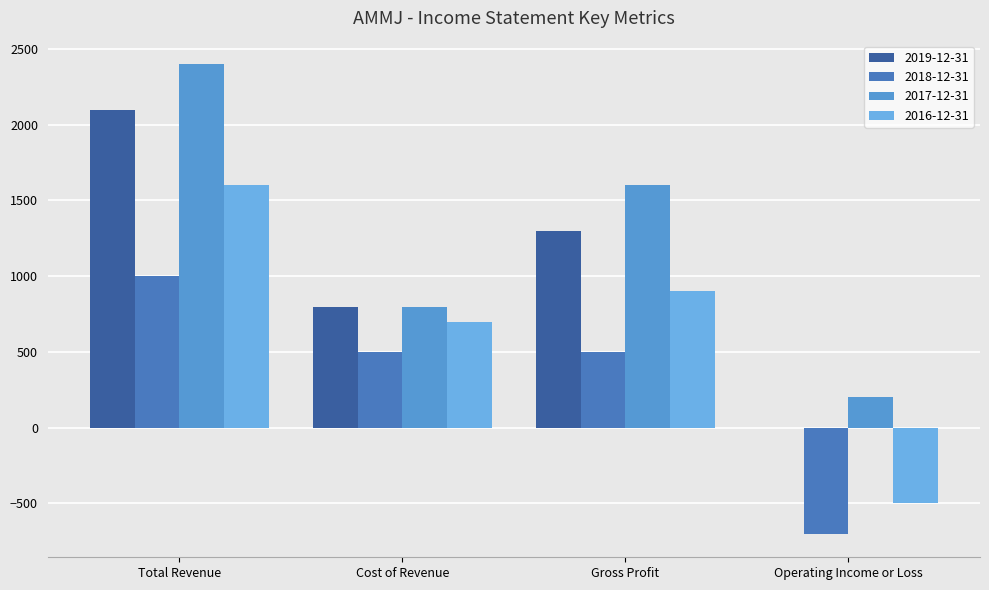

Reading left to right, list all the values displayed in this chart.

2019-12-31: 2100	800	1300	0
2018-12-31: 1000	500	500	-700
2017-12-31: 2400	800	1600	200
2016-12-31: 1600	700	900	-500